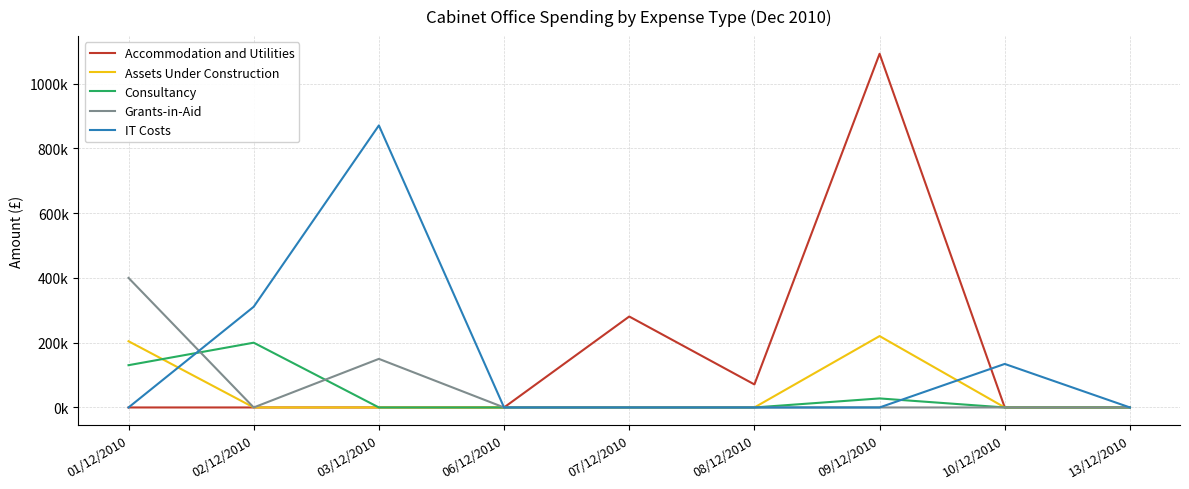

Reading left to right, what are all the values shown in this chart?

Accommodation and Utilities: 01/12/2010=0.0	02/12/2010=0.0	03/12/2010=0.0	06/12/2010=0.0	07/12/2010=280828.5	08/12/2010=71089.3	09/12/2010=1092007.9	10/12/2010=0.0	13/12/2010=0.0
Assets Under Construction: 01/12/2010=204450.0	02/12/2010=0.0	03/12/2010=0.0	06/12/2010=0.0	07/12/2010=0.0	08/12/2010=0.0	09/12/2010=220394.4	10/12/2010=0.0	13/12/2010=0.0
Consultancy: 01/12/2010=130521.6	02/12/2010=200000.0	03/12/2010=0.0	06/12/2010=0.0	07/12/2010=0.0	08/12/2010=0.0	09/12/2010=27879.0	10/12/2010=0.0	13/12/2010=0.0
Grants-in-Aid: 01/12/2010=400000.0	02/12/2010=0.0	03/12/2010=150000.0	06/12/2010=0.0	07/12/2010=0.0	08/12/2010=0.0	09/12/2010=0.0	10/12/2010=0.0	13/12/2010=0.0
IT Costs: 01/12/2010=0.0	02/12/2010=310942.8	03/12/2010=870832.0	06/12/2010=0.0	07/12/2010=0.0	08/12/2010=0.0	09/12/2010=0.0	10/12/2010=134400.0	13/12/2010=0.0